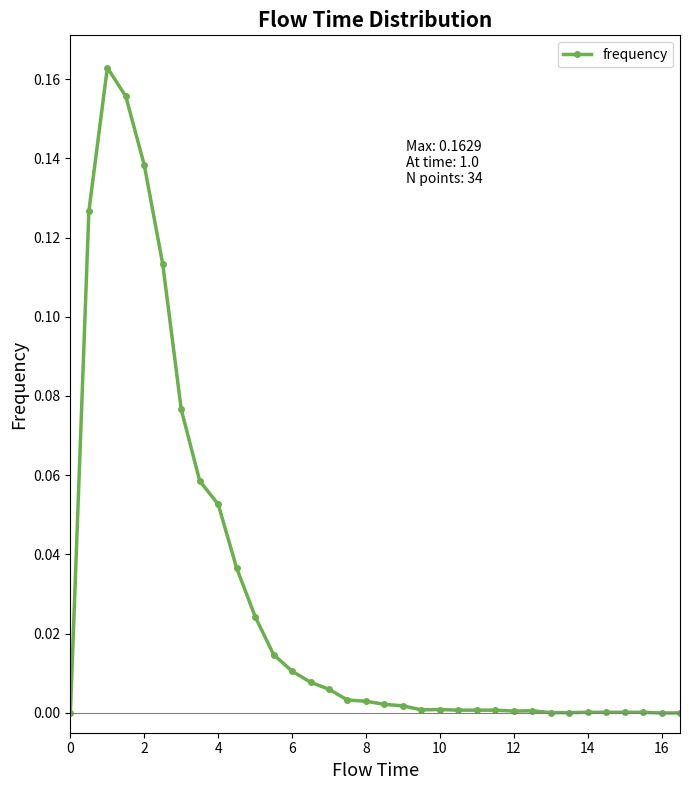

True or false: there are more than 1 points higher than both neighbors.

True